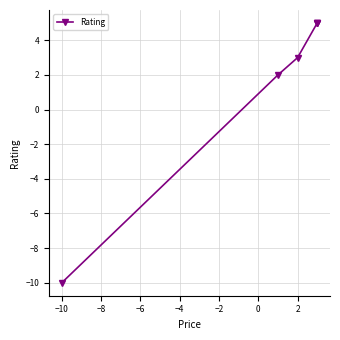

What is the value of the 3rd point from the left?

3